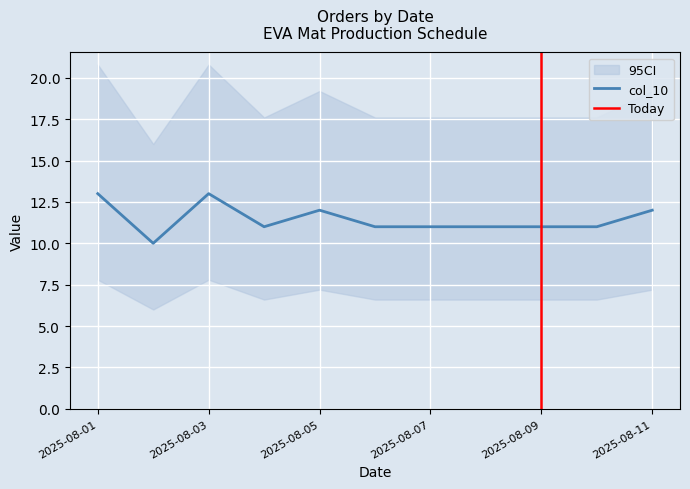

True or false: col_10 has a value of 13 at 2025-08-03.

True